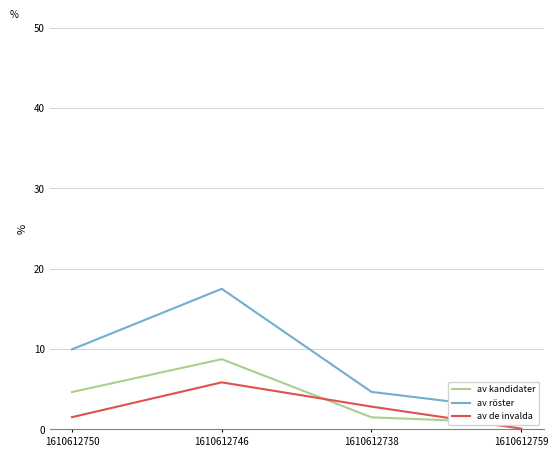

Is it true that col_6 (av de invalda) equals 1.5 at 1610612750?

True